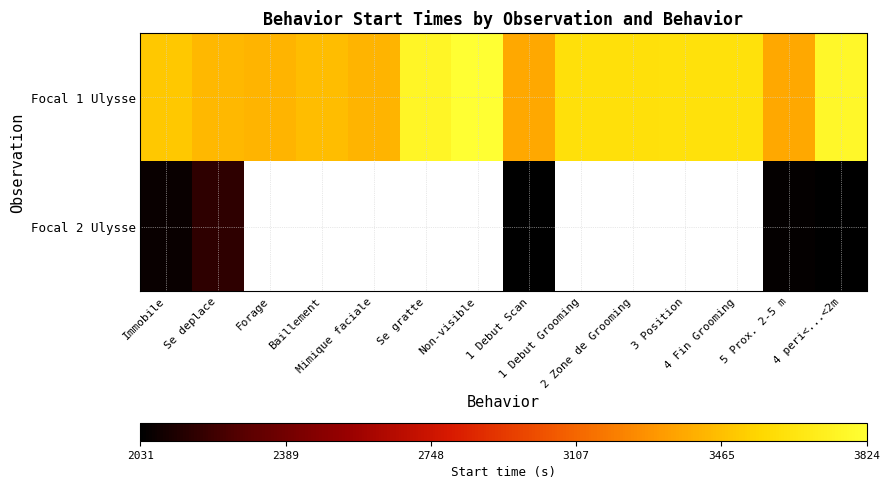

Which series has the widest spread of values?

Focal 1 Ulysse